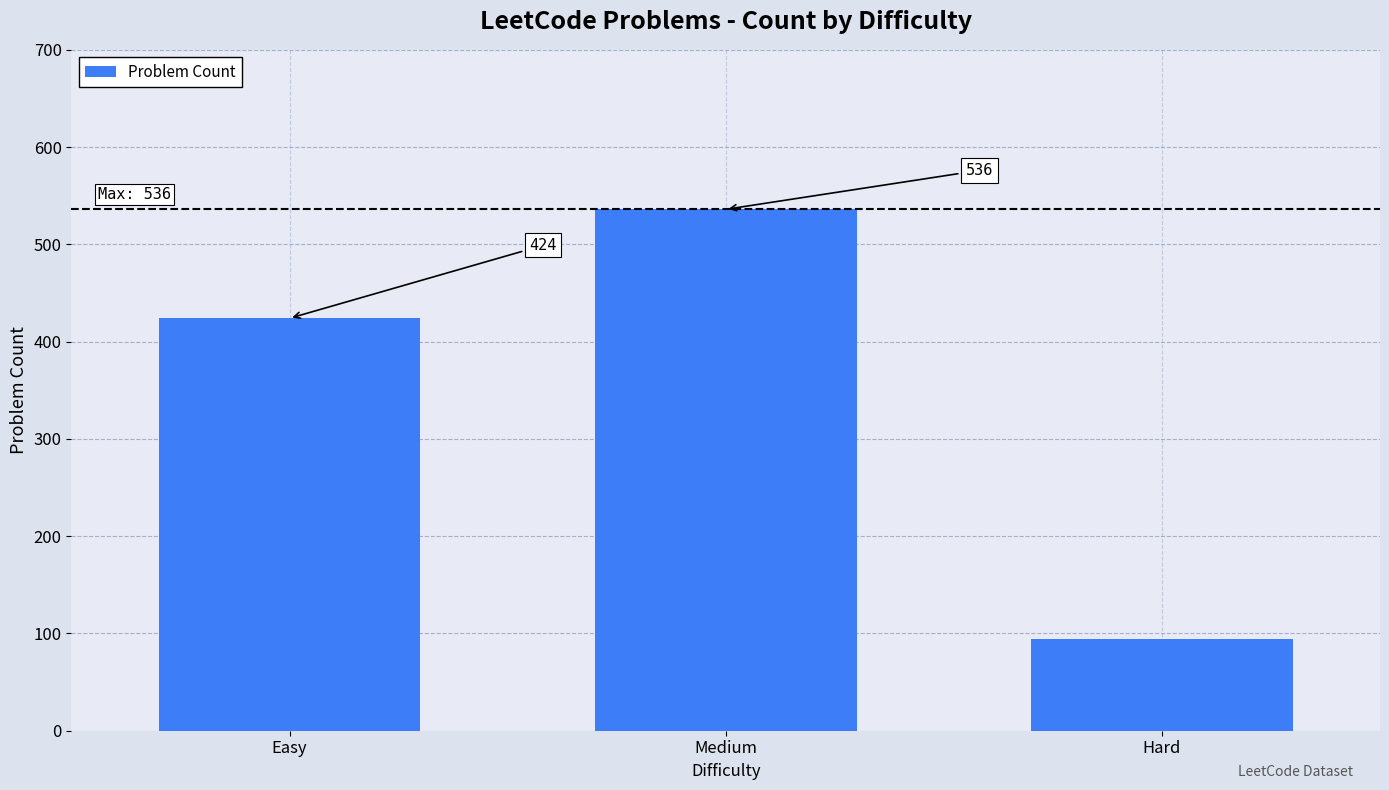

Count the values in the range 94 to 536.

3